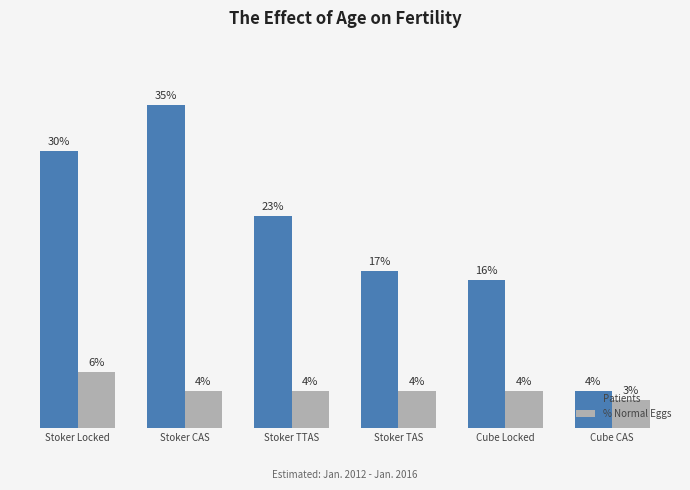

List the series in order of their peak value, lowest first.

% Normal Eggs, Patients